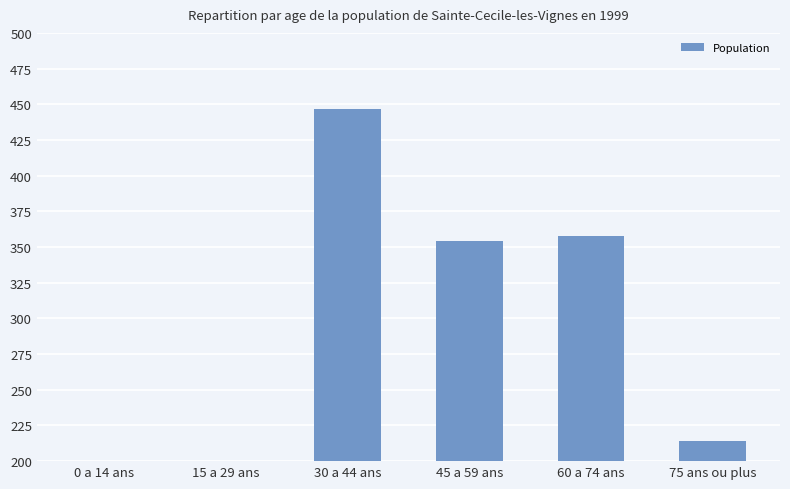

Rank the categories by value from lowest to highest.

15 a 29 ans, 0 a 14 ans, 75 ans ou plus, 45 a 59 ans, 60 a 74 ans, 30 a 44 ans